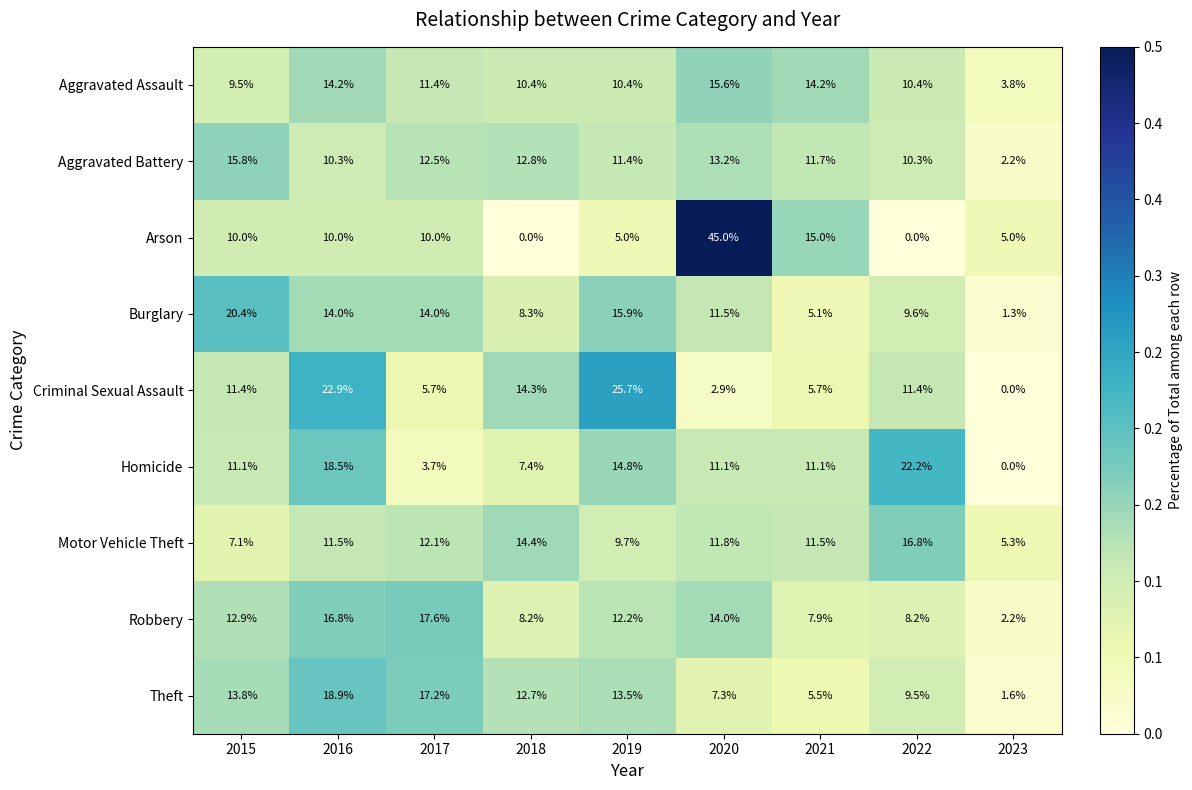

Is it true that Robbery equals 8.2 at 2022?

True